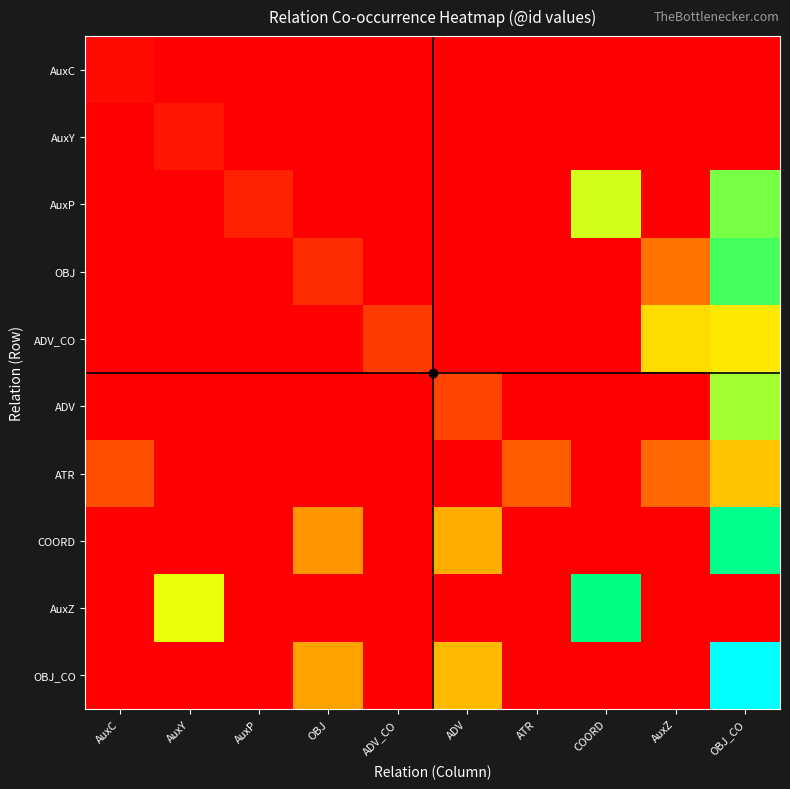

Reading left to right, what are all the values shown in this chart?

AuxC: AuxC=1	AuxY=0	AuxP=0	OBJ=0	ADV_CO=0	ADV=0	ATR=0	COORD=0	AuxZ=0	OBJ_CO=0
AuxY: AuxC=0	AuxY=2	AuxP=0	OBJ=0	ADV_CO=0	ADV=0	ATR=0	COORD=0	AuxZ=0	OBJ_CO=0
AuxP: AuxC=0	AuxY=0	AuxP=3	OBJ=0	ADV_CO=0	ADV=0	ATR=0	COORD=24	AuxZ=0	OBJ_CO=28
OBJ: AuxC=0	AuxY=0	AuxP=0	OBJ=4	ADV_CO=0	ADV=0	ATR=0	COORD=0	AuxZ=10	OBJ_CO=30
ADV_CO: AuxC=0	AuxY=0	AuxP=0	OBJ=0	ADV_CO=5	ADV=0	ATR=0	COORD=0	AuxZ=19	OBJ_CO=20
ADV: AuxC=0	AuxY=0	AuxP=0	OBJ=0	ADV_CO=0	ADV=6	ATR=0	COORD=0	AuxZ=0	OBJ_CO=26
ATR: AuxC=7	AuxY=0	AuxP=0	OBJ=0	ADV_CO=0	ADV=0	ATR=8	COORD=0	AuxZ=9	OBJ_CO=17
COORD: AuxC=0	AuxY=0	AuxP=0	OBJ=13	ADV_CO=0	ADV=15	ATR=0	COORD=0	AuxZ=0	OBJ_CO=34
AuxZ: AuxC=0	AuxY=23	AuxP=0	OBJ=0	ADV_CO=0	ADV=0	ATR=0	COORD=33	AuxZ=0	OBJ_CO=0
OBJ_CO: AuxC=0	AuxY=0	AuxP=0	OBJ=14	ADV_CO=0	ADV=16	ATR=0	COORD=0	AuxZ=0	OBJ_CO=44